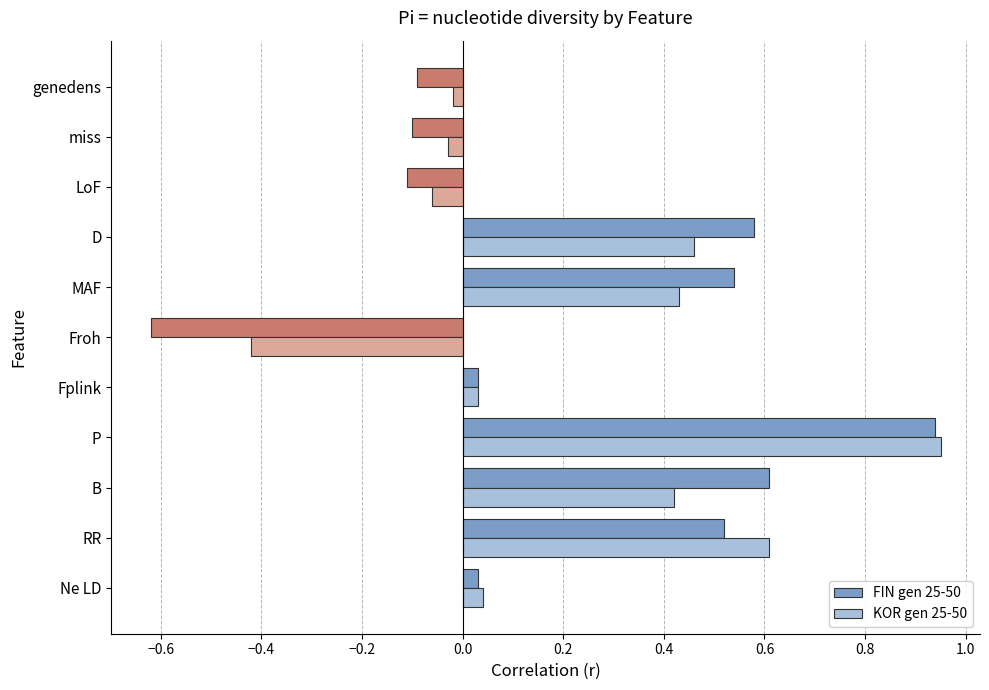

Which category has the lowest value in the FIN gen 25-50 series?

Froh